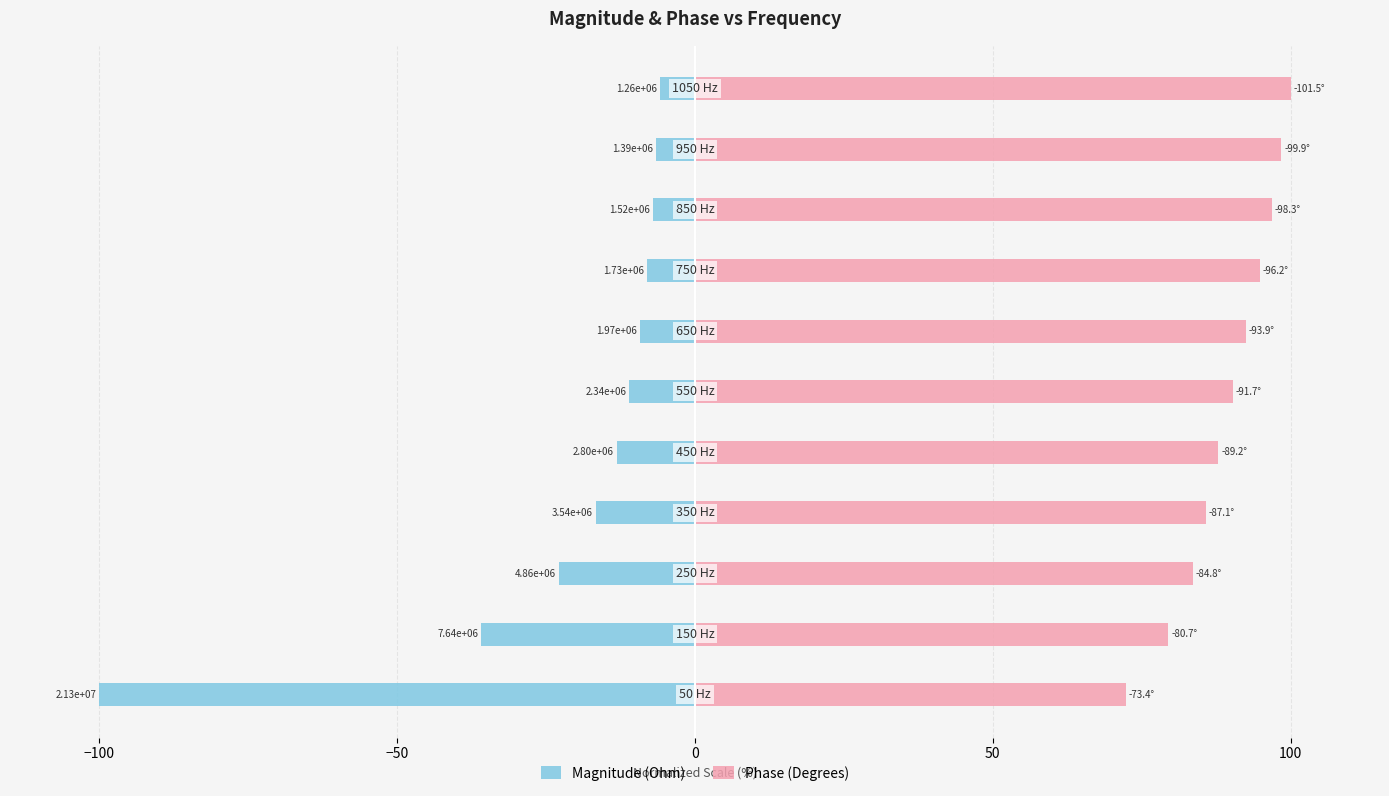

Which series has the widest spread of values?

Magnitude (Ohm)